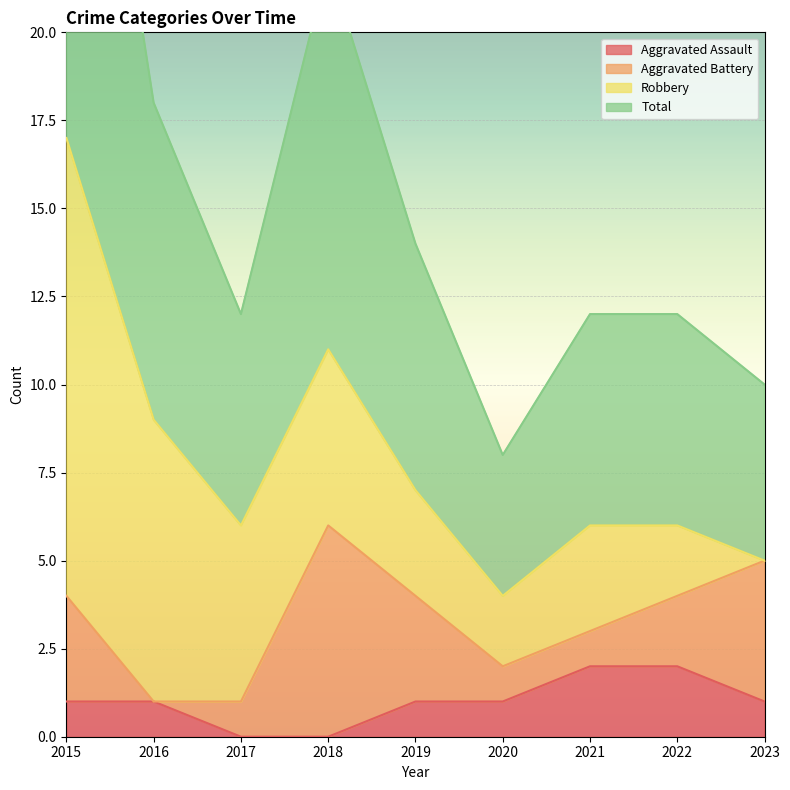

What is the average value of the Aggravated Assault series?

1